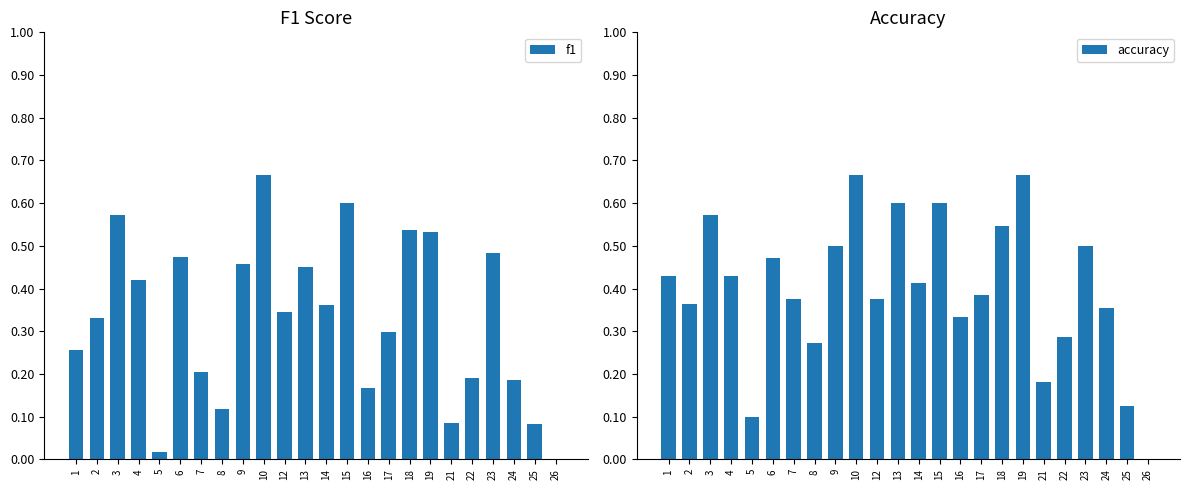

Which series has the largest total across all categories?

accuracy